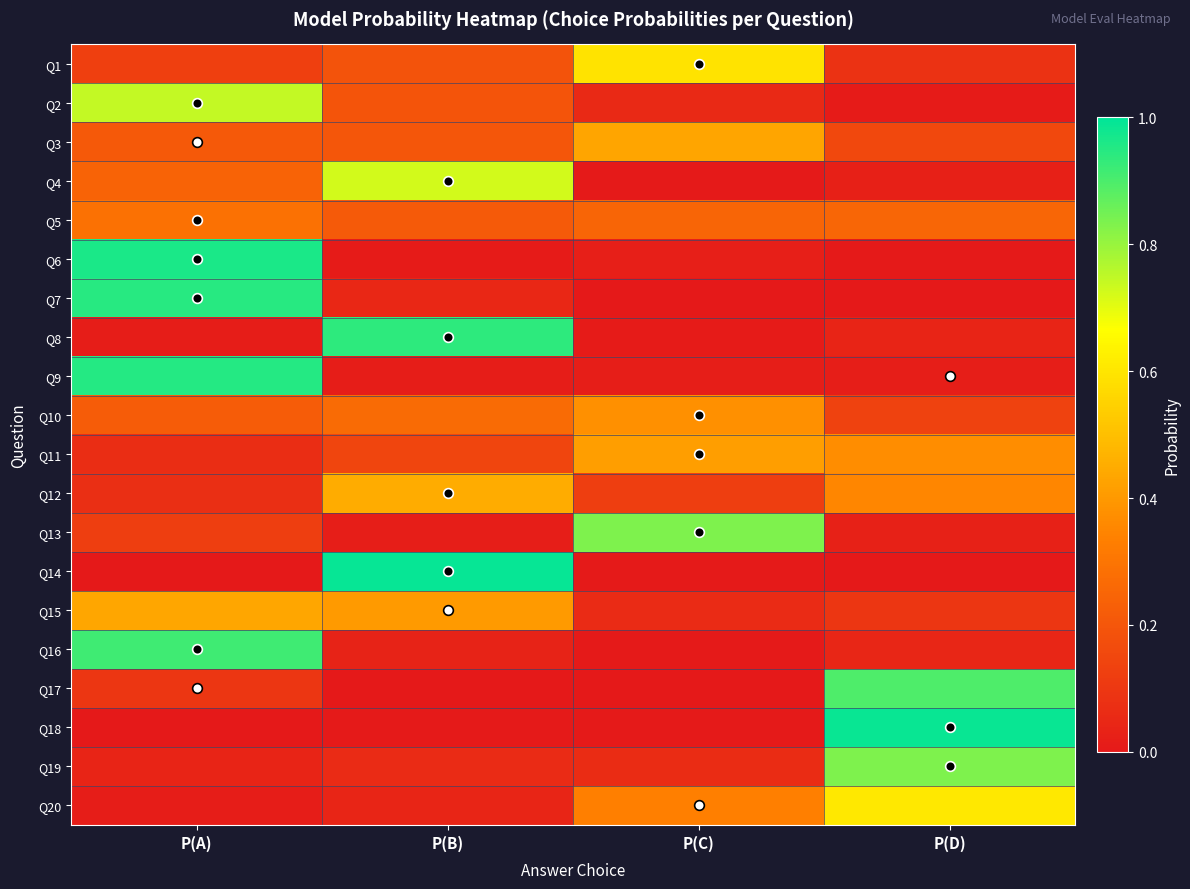

Reading left to right, transcribe all the data shown in this chart.

Q1: P(A)=0.1	P(B)=0.2	P(C)=0.6	P(D)=0.1
Q2: P(A)=0.7	P(B)=0.2	P(C)=0.1	P(D)=0.0
Q3: P(A)=0.2	P(B)=0.2	P(C)=0.4	P(D)=0.2
Q4: P(A)=0.2	P(B)=0.7	P(C)=0.0	P(D)=0.0
Q5: P(A)=0.3	P(B)=0.2	P(C)=0.2	P(D)=0.3
Q6: P(A)=1.0	P(B)=0.0	P(C)=0.0	P(D)=0.0
Q7: P(A)=0.9	P(B)=0.0	P(C)=0.0	P(D)=0.0
Q8: P(A)=0.0	P(B)=0.9	P(C)=0.0	P(D)=0.0
Q9: P(A)=1.0	P(B)=0.0	P(C)=0.0	P(D)=0.0
Q10: P(A)=0.2	P(B)=0.3	P(C)=0.4	P(D)=0.1
Q11: P(A)=0.1	P(B)=0.1	P(C)=0.4	P(D)=0.4
Q12: P(A)=0.1	P(B)=0.5	P(C)=0.1	P(D)=0.4
Q13: P(A)=0.1	P(B)=0.0	P(C)=0.8	P(D)=0.0
Q14: P(A)=0.0	P(B)=1.0	P(C)=0.0	P(D)=0.0
Q15: P(A)=0.4	P(B)=0.4	P(C)=0.1	P(D)=0.1
Q16: P(A)=0.9	P(B)=0.0	P(C)=0.0	P(D)=0.0
Q17: P(A)=0.1	P(B)=0.0	P(C)=0.0	P(D)=0.9
Q18: P(A)=0.0	P(B)=0.0	P(C)=0.0	P(D)=1.0
Q19: P(A)=0.0	P(B)=0.1	P(C)=0.1	P(D)=0.8
Q20: P(A)=0.0	P(B)=0.0	P(C)=0.3	P(D)=0.6